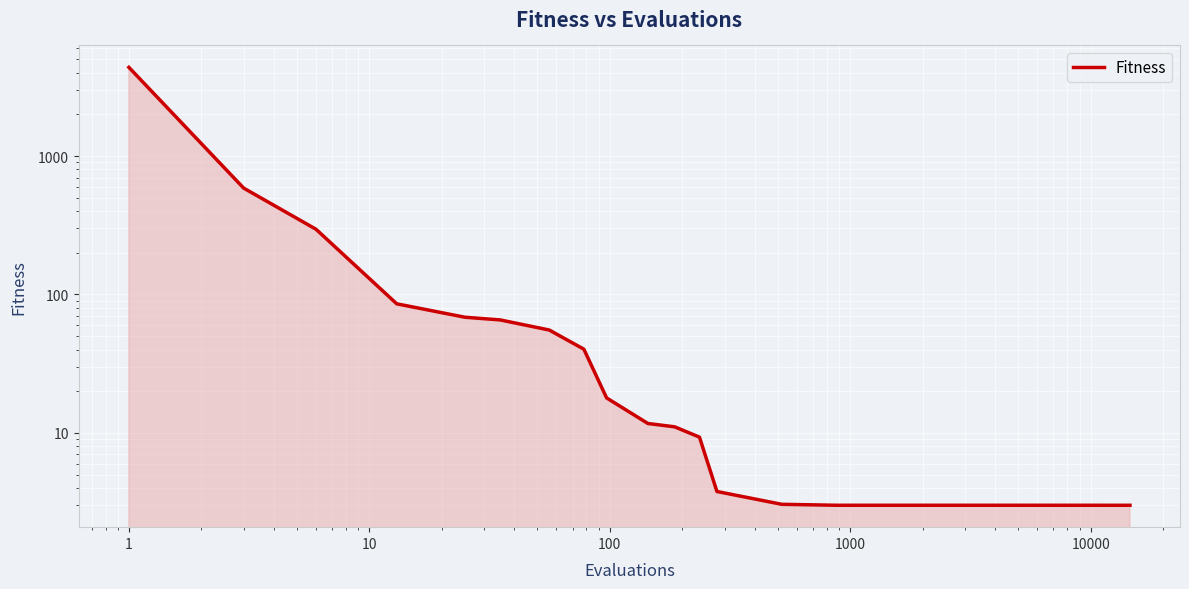

How many distinct data groups are displayed?

1